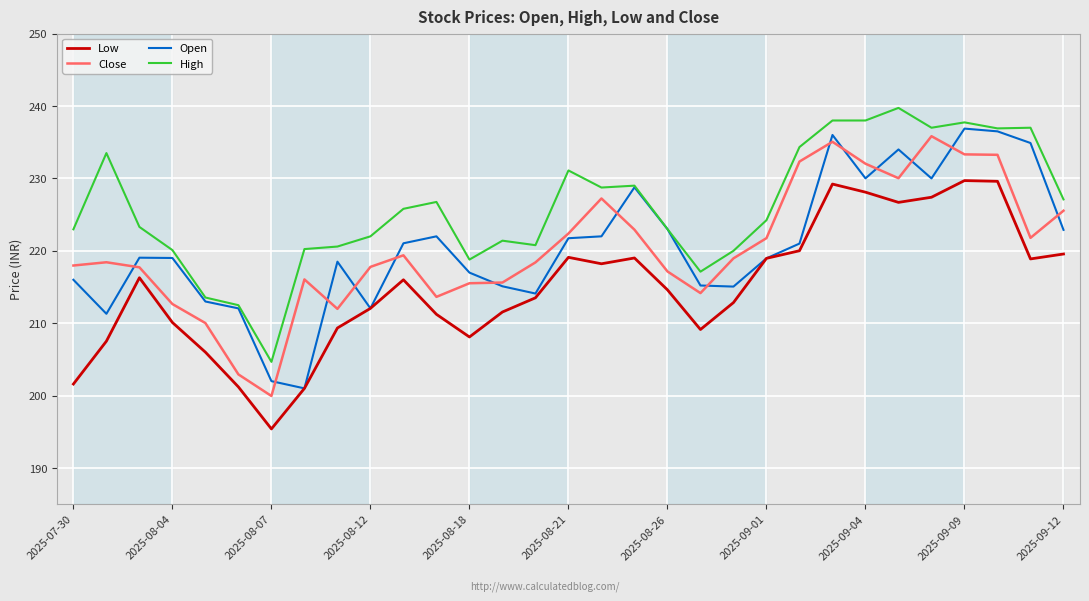

What is the greatest value displayed?

239.7